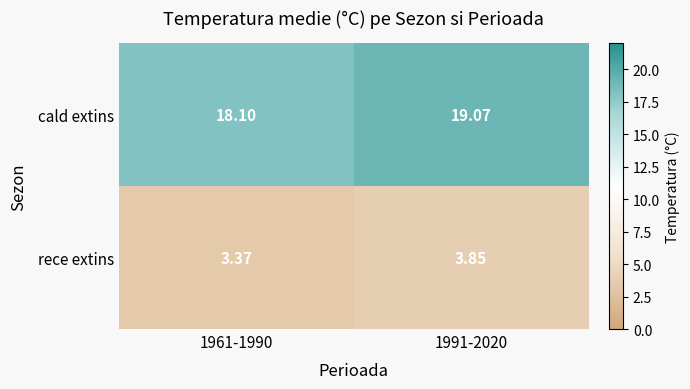

At 1961-1990, list the series in order from largest to smallest.

cald extins, rece extins